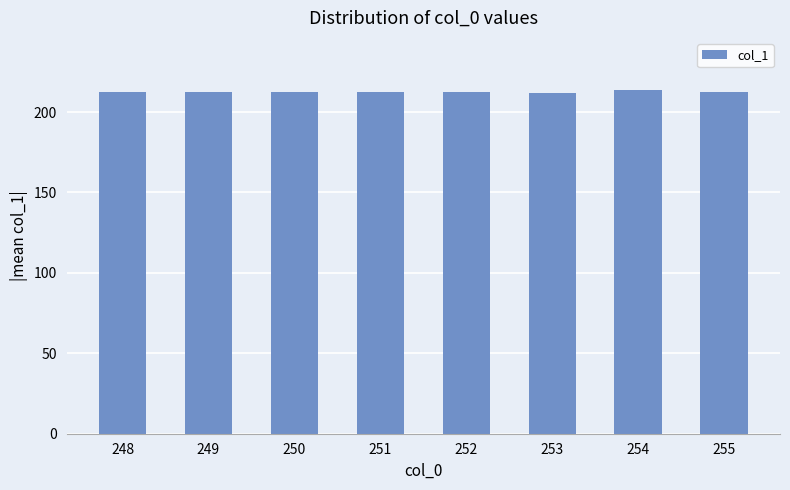

Count the number of categories in the chart.

8